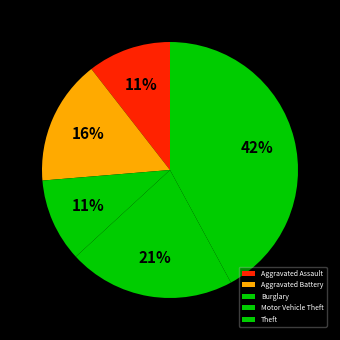

How many slices are in this pie chart?

5